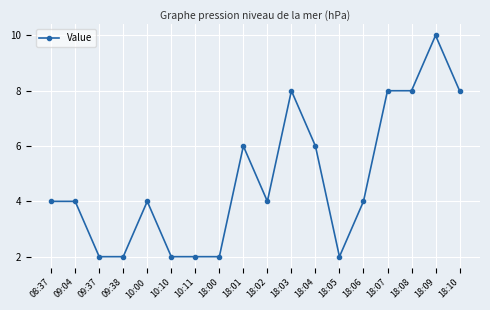

True or false: there are more than 2 points higher than both neighbors.

True